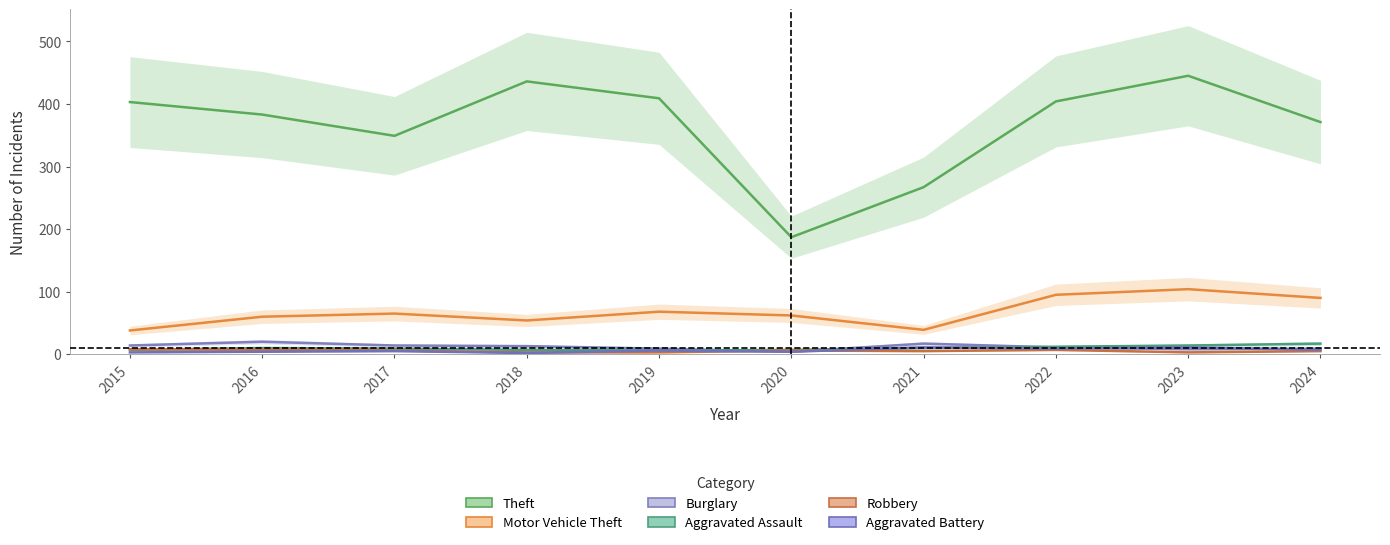

Reading left to right, extract all data points from this chart.

Theft: 403	383	349	436	409	187	267	404	445	371
Motor Vehicle Theft: 38	60	65	54	68	62	39	95	104	90
Burglary: 14	20	14	13	9	4	17	11	8	9
Aggravated Assault: 7	10	9	7	6	7	10	12	14	17
Robbery: 8	7	6	3	3	6	5	7	3	5
Aggravated Battery: 3	4	5	2	6	4	11	9	11	7